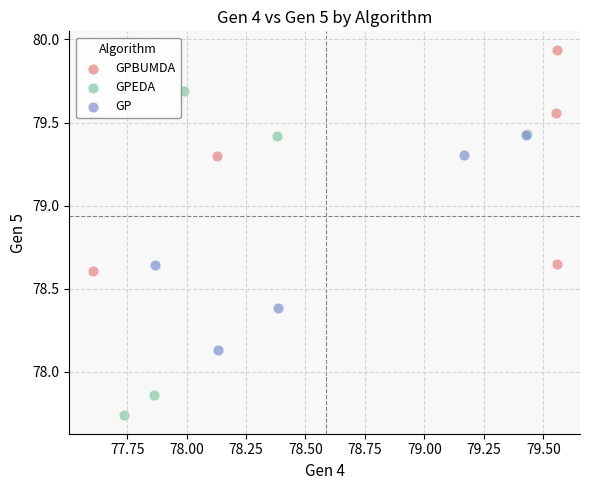

Which series contains the highest Y value?

GPBUMDA